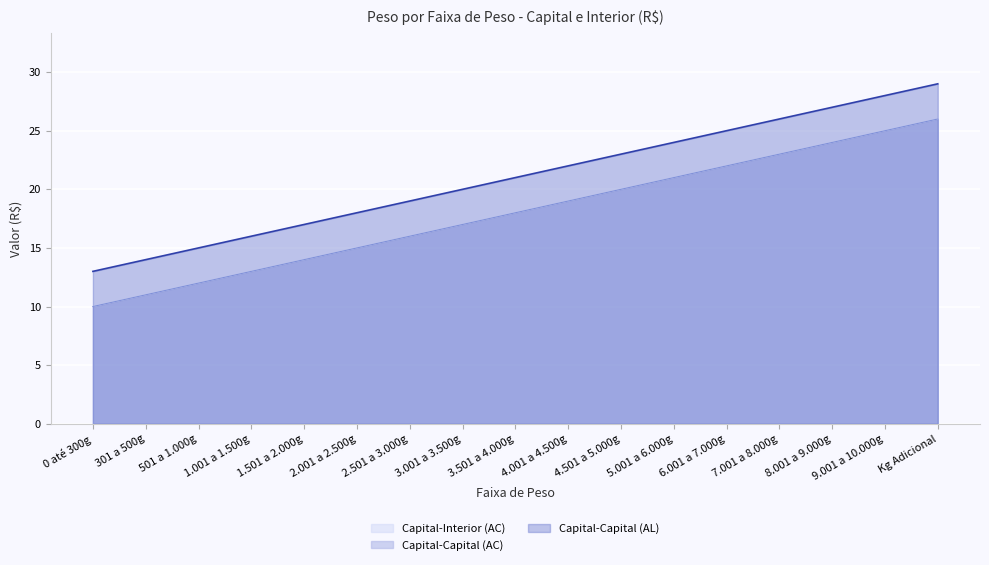

What are all the series names shown in the legend?

Capital-Capital (AC), Capital-Capital (AL), Capital-Interior (AC)